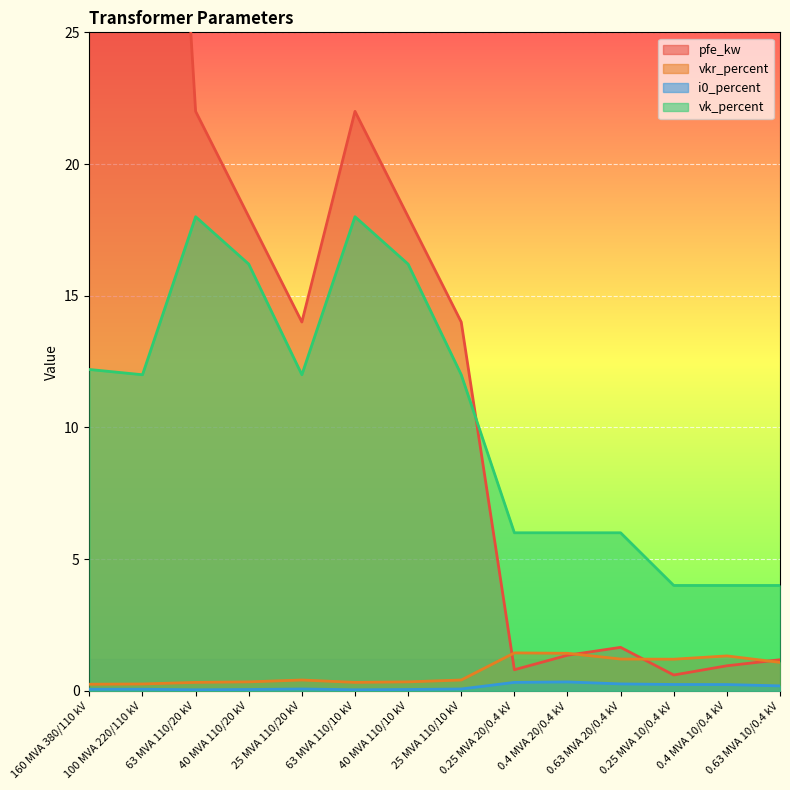

True or false: pfe_kw and i0_percent cross at least once.

False